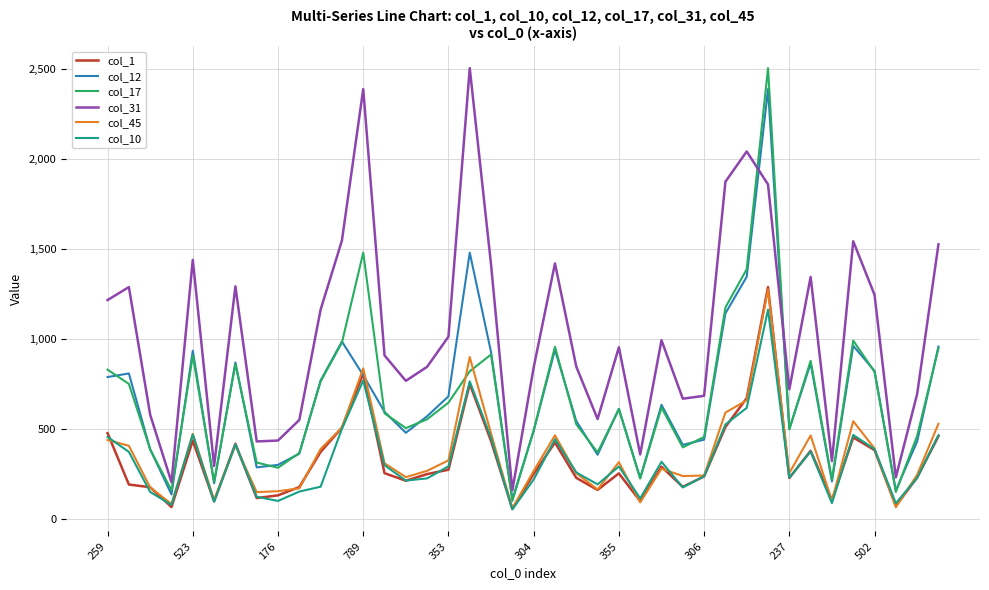

Which series has the largest total across all categories?

col_31